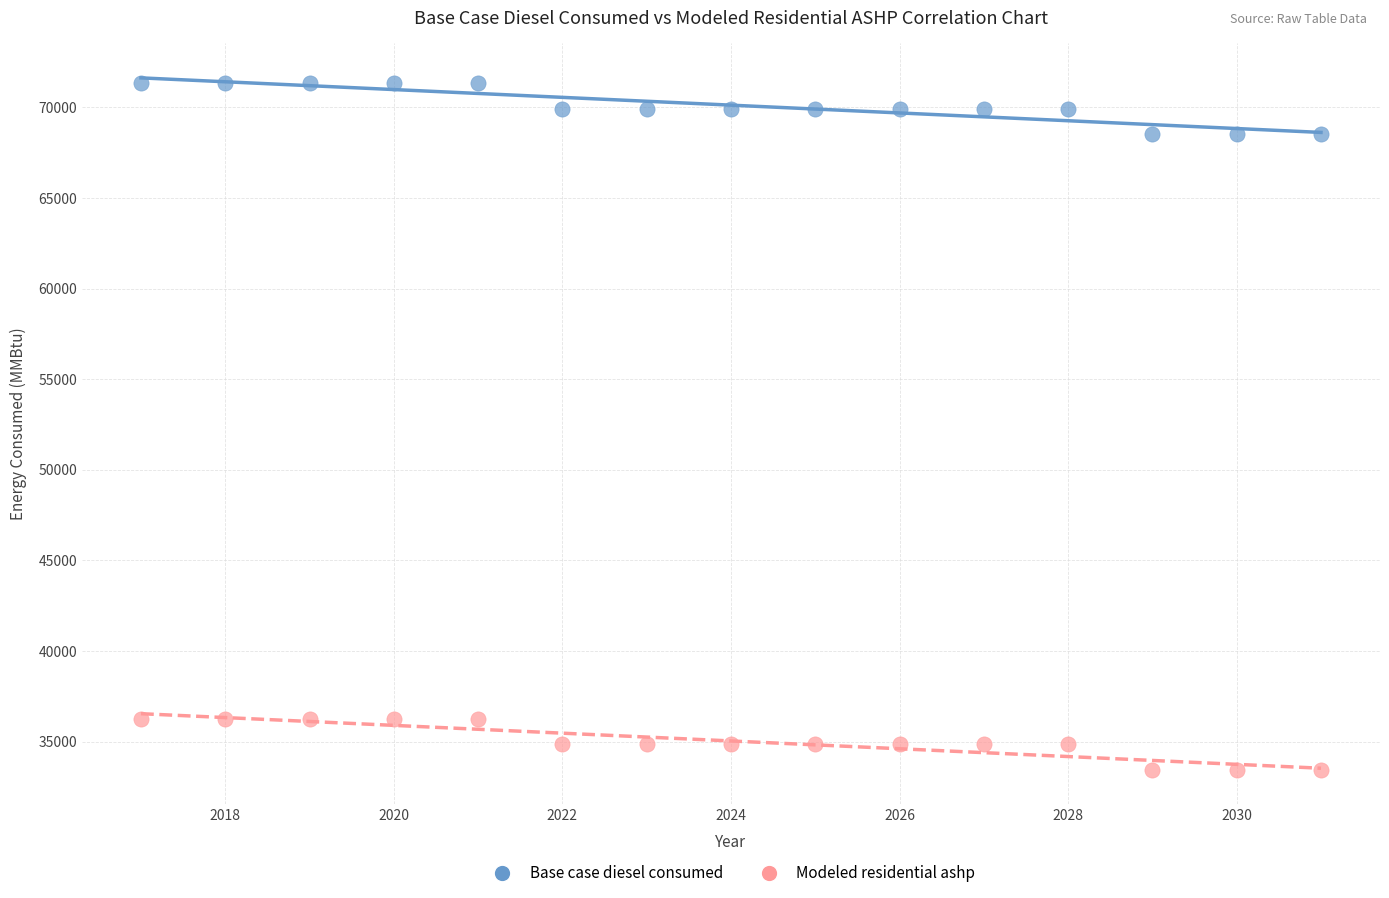

What are all the series names shown in the legend?

Base case diesel consumed, Modeled residential ashp